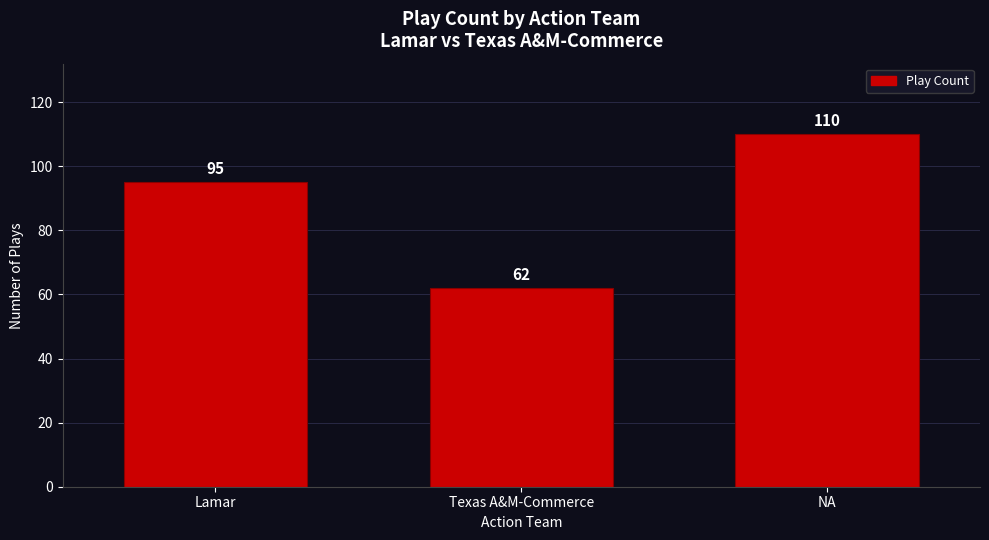

The value at NA is 27. True or false?

False